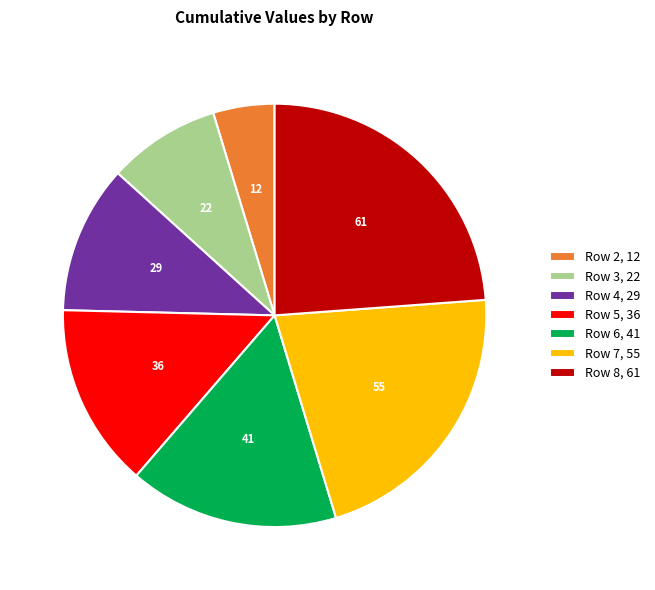

Do Row 6, 41 and Row 5, 36 together represent more than half of the pie?

No